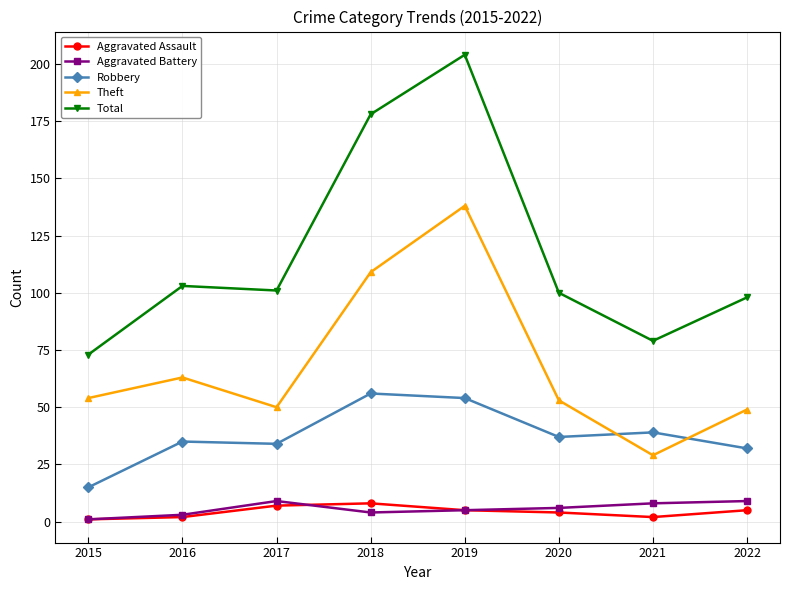

Reading right to left, what are all the values shown in this chart?

Aggravated Assault: 2022=5	2021=2	2020=4	2019=5	2018=8	2017=7	2016=2	2015=1
Aggravated Battery: 2022=9	2021=8	2020=6	2019=5	2018=4	2017=9	2016=3	2015=1
Robbery: 2022=32	2021=39	2020=37	2019=54	2018=56	2017=34	2016=35	2015=15
Theft: 2022=49	2021=29	2020=53	2019=138	2018=109	2017=50	2016=63	2015=54
Total: 2022=98	2021=79	2020=100	2019=204	2018=178	2017=101	2016=103	2015=73